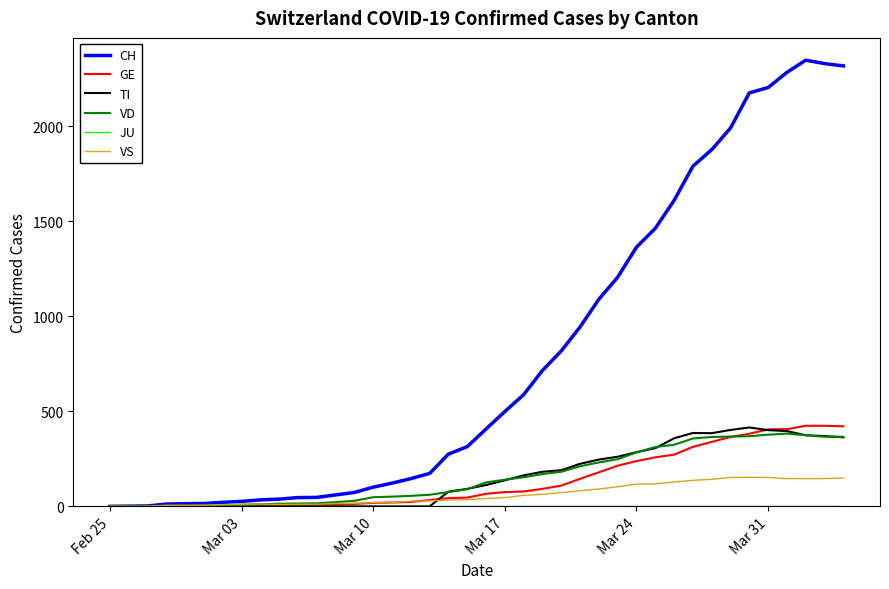

What is the maximum value shown in the chart?

2348